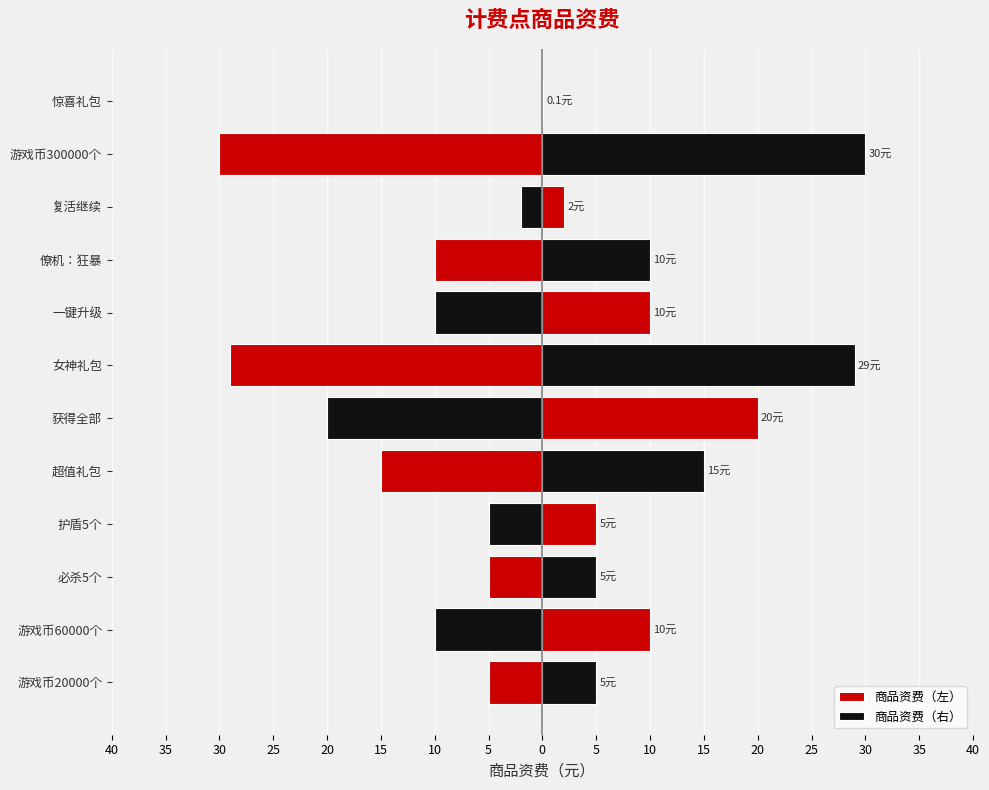

The 商品资费（右） series shows 10.0 at 一键升级. True or false?

True